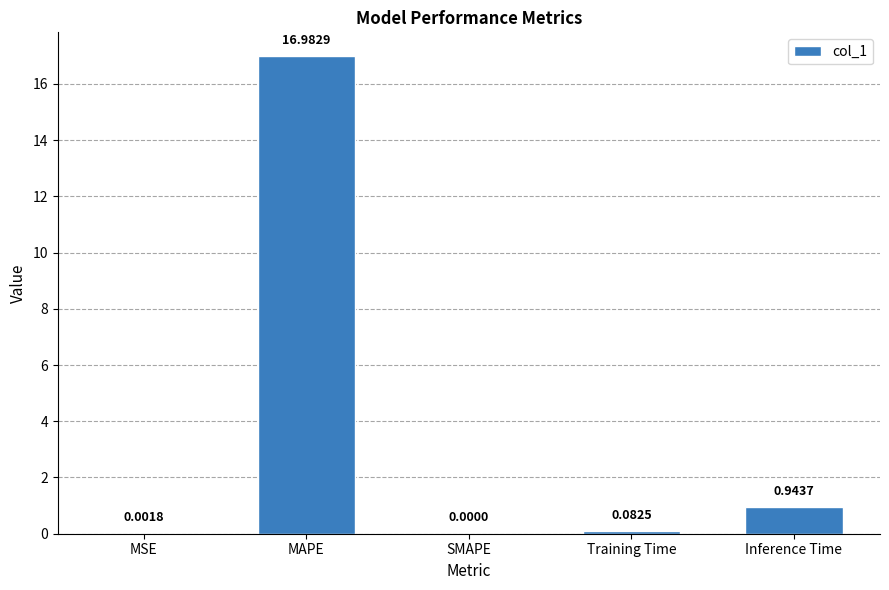

How many data points does each series have?

5